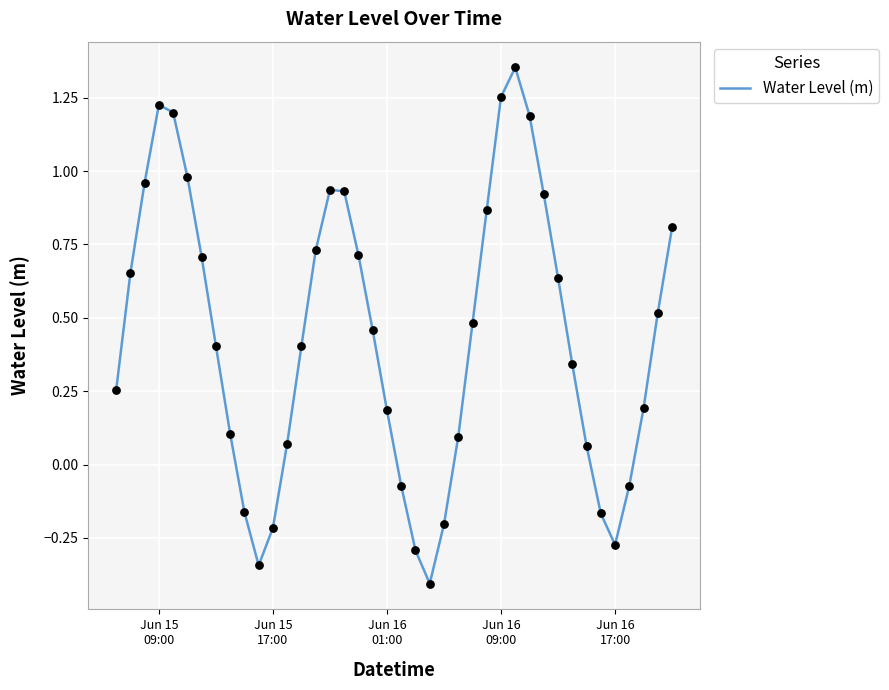

What is the difference between the maximum and minimum values?

1.8